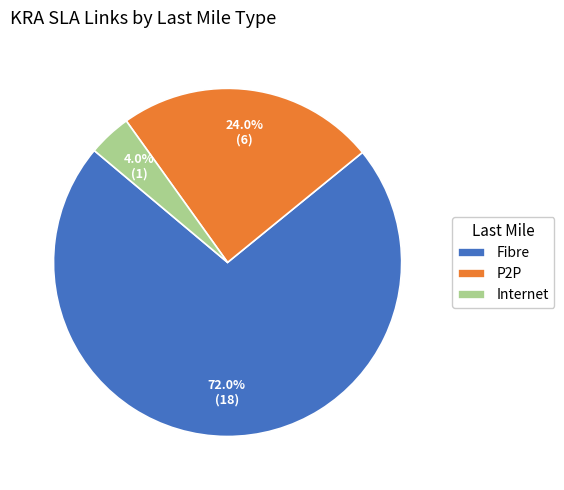

What is the smallest slice in the pie chart?

Internet